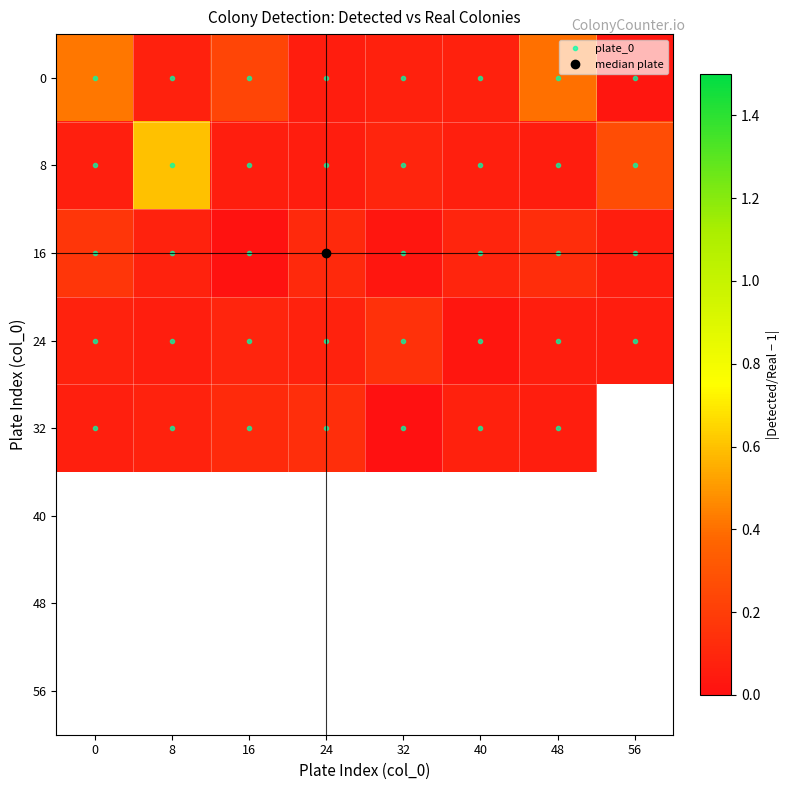

List the labels in order of 8 value, largest first.

8, 56, 32, 0, 40, 16, 48, 24